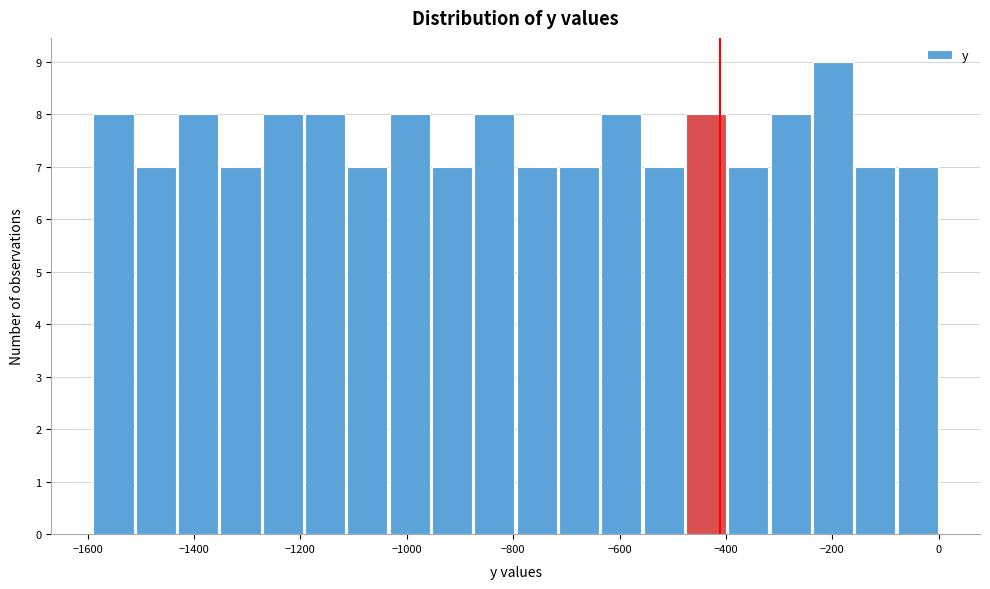

Around what value on the x-axis is the tallest bar? Give the approximate position of its centre, as read against the axis.

-200